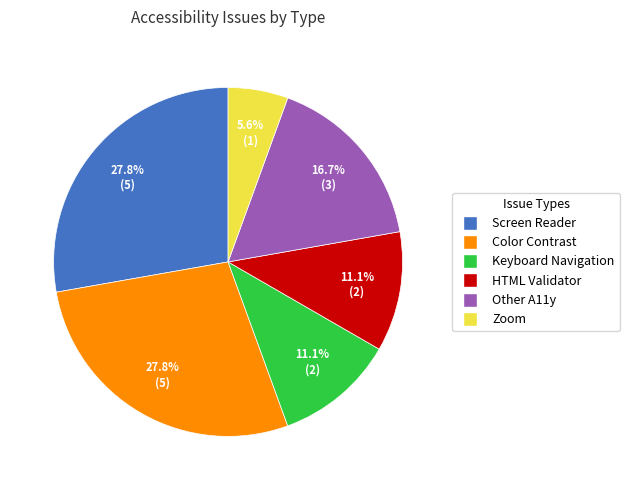

True or false: HTML Validator accounts for 11% of the total.

True